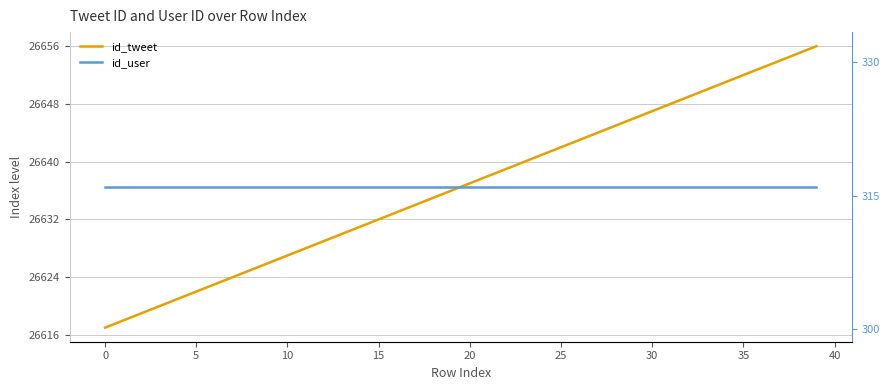

Count the number of data series in this chart.

2